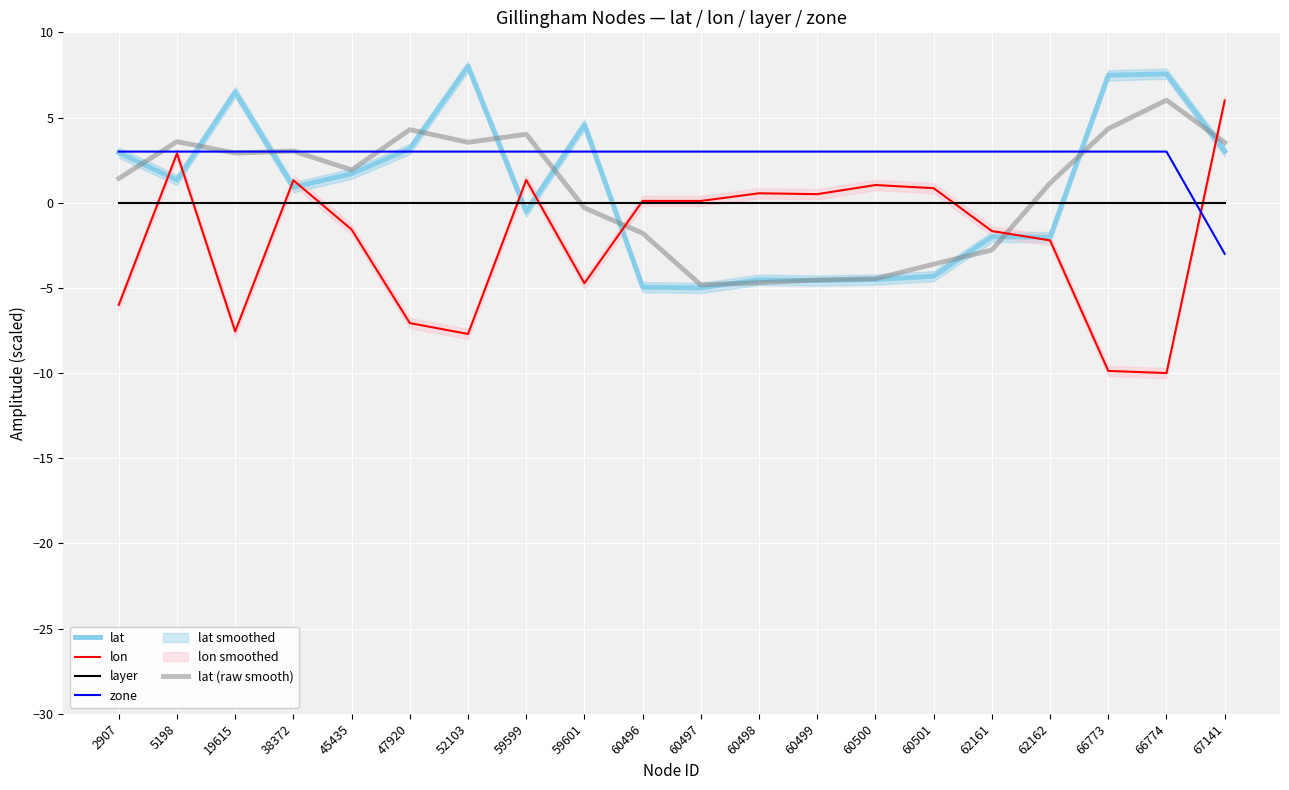

Reading right to left, what are all the values shown in this chart?

lat: 67141=3.0	66774=7.6	66773=7.5	62162=-2.0	62161=-2.0	60501=-4.3	60500=-4.5	60499=-4.6	60498=-4.5	60497=-5.0	60496=-5.0	59601=4.6	59599=-0.5	52103=8.0	47920=3.2	45435=1.7	38372=0.9	19615=6.5	5198=1.3	2907=2.9
lon: 67141=6.0	66774=-10.0	66773=-9.9	62162=-2.2	62161=-1.7	60501=0.9	60500=1.0	60499=0.5	60498=0.6	60497=0.1	60496=0.1	59601=-4.7	59599=1.3	52103=-7.7	47920=-7.1	45435=-1.6	38372=1.3	19615=-7.6	5198=2.9	2907=-6.0
layer: 67141=0.0	66774=0.0	66773=0.0	62162=0.0	62161=0.0	60501=0.0	60500=0.0	60499=0.0	60498=0.0	60497=0.0	60496=0.0	59601=0.0	59599=0.0	52103=0.0	47920=0.0	45435=0.0	38372=0.0	19615=0.0	5198=0.0	2907=0.0
zone: 67141=-3.0	66774=3.0	66773=3.0	62162=3.0	62161=3.0	60501=3.0	60500=3.0	60499=3.0	60498=3.0	60497=3.0	60496=3.0	59601=3.0	59599=3.0	52103=3.0	47920=3.0	45435=3.0	38372=3.0	19615=3.0	5198=3.0	2907=3.0
lat (raw smooth): 67141=3.5	66774=6.0	66773=4.3	62162=1.2	62161=-2.8	60501=-3.6	60500=-4.5	60499=-4.5	60498=-4.7	60497=-4.8	60496=-1.8	59601=-0.3	59599=4.0	52103=3.5	47920=4.3	45435=1.9	38372=3.0	19615=2.9	5198=3.6	2907=1.4